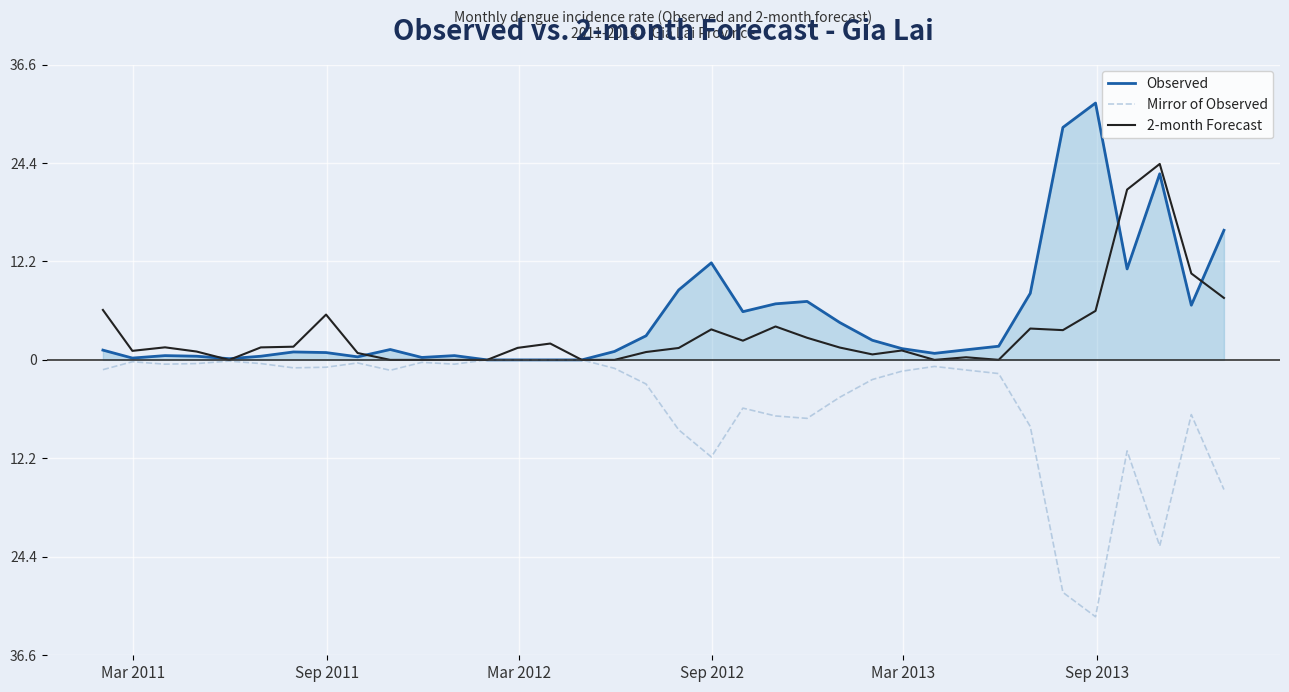

What are all the series names shown in the legend?

Observed, Mirror of Observed, 2-month Forecast